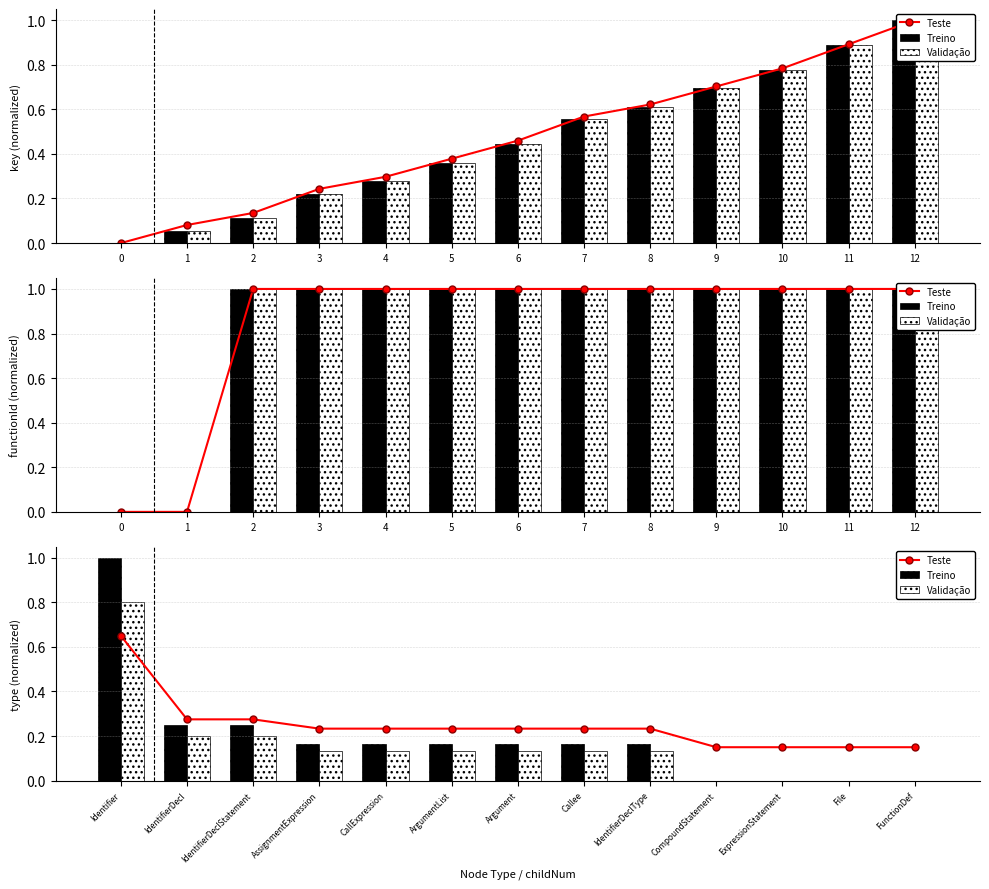

Which series has the widest spread of values?

Treino